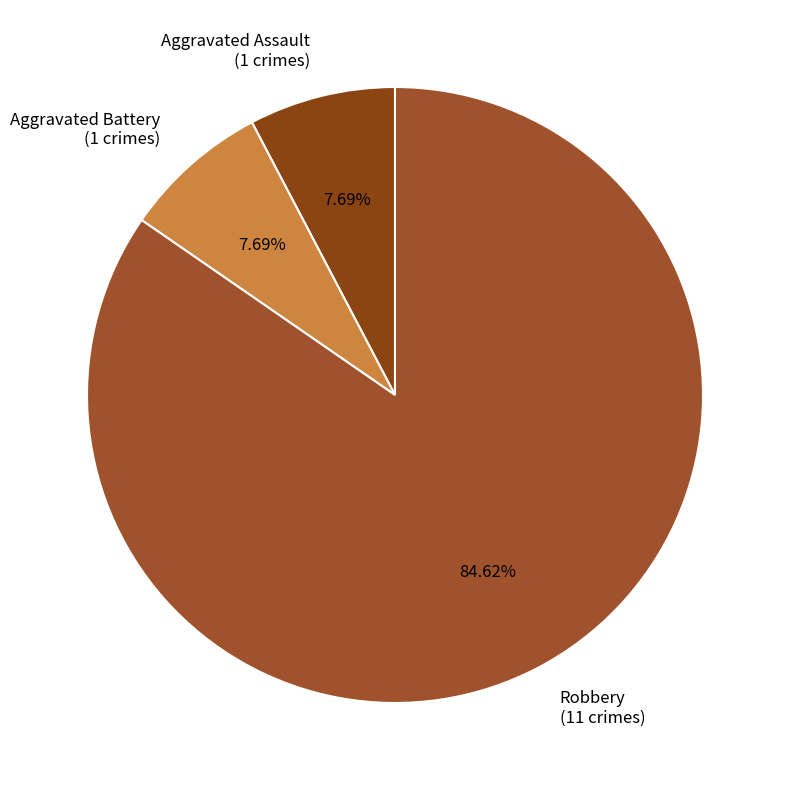

What is the ratio of the value at Robbery (11 crimes) to the value at Aggravated Battery (1 crimes)?

11.0